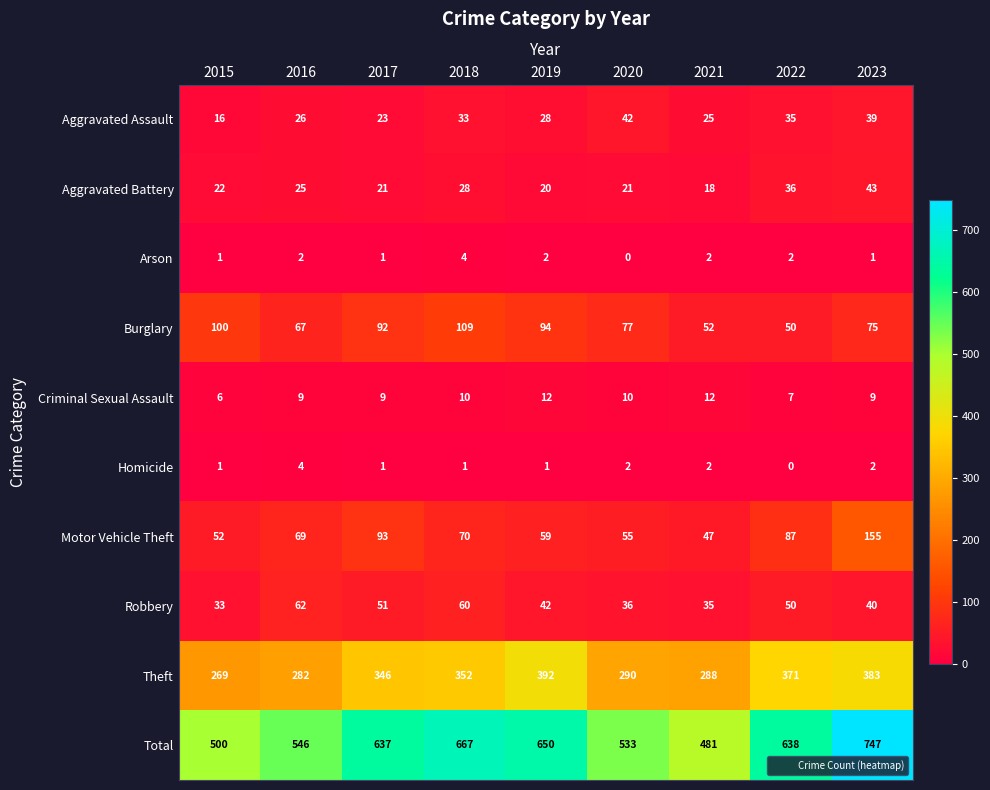

Where is Motor Vehicle Theft nearest to the value 101?

2017